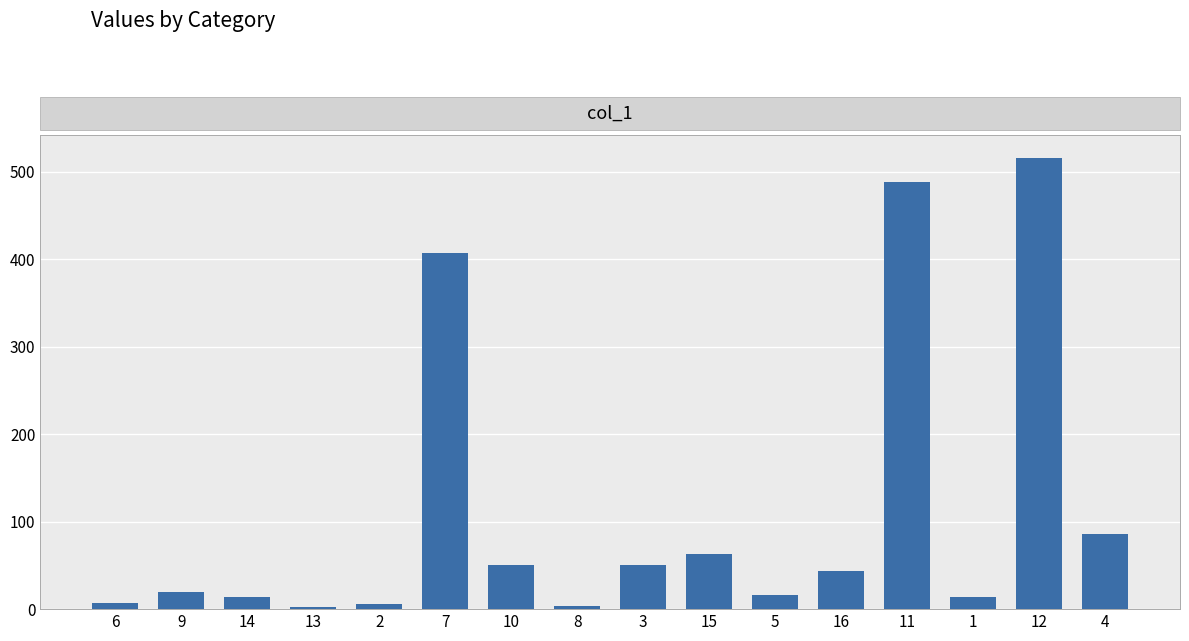

What is the label of the 12th bar from the left?

16